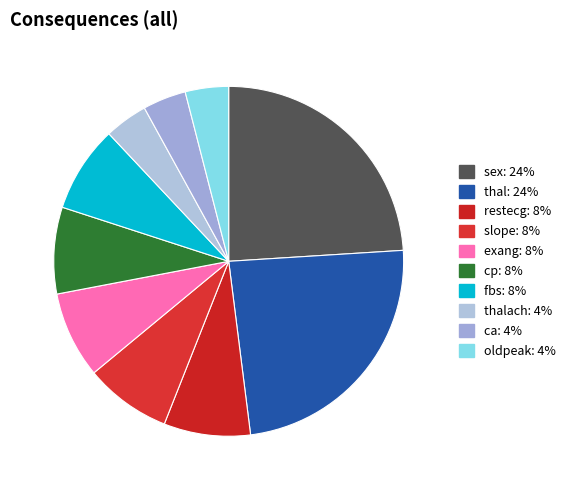

Which slice is the smallest?

thalach